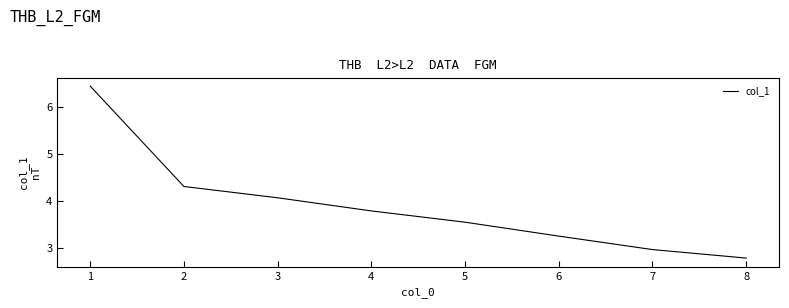

What is the change in value from 6 to 7?

-0.3